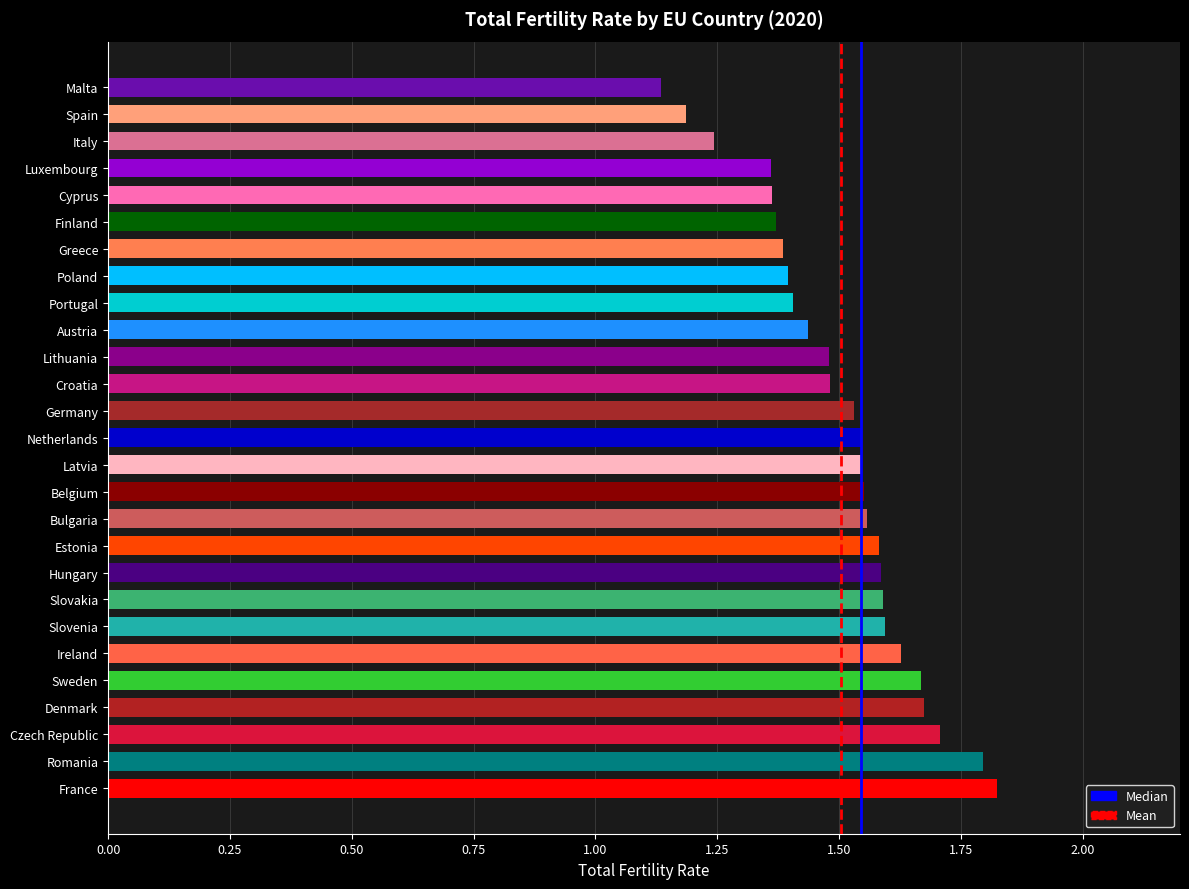

Between Slovenia and Malta, which is larger?

Slovenia